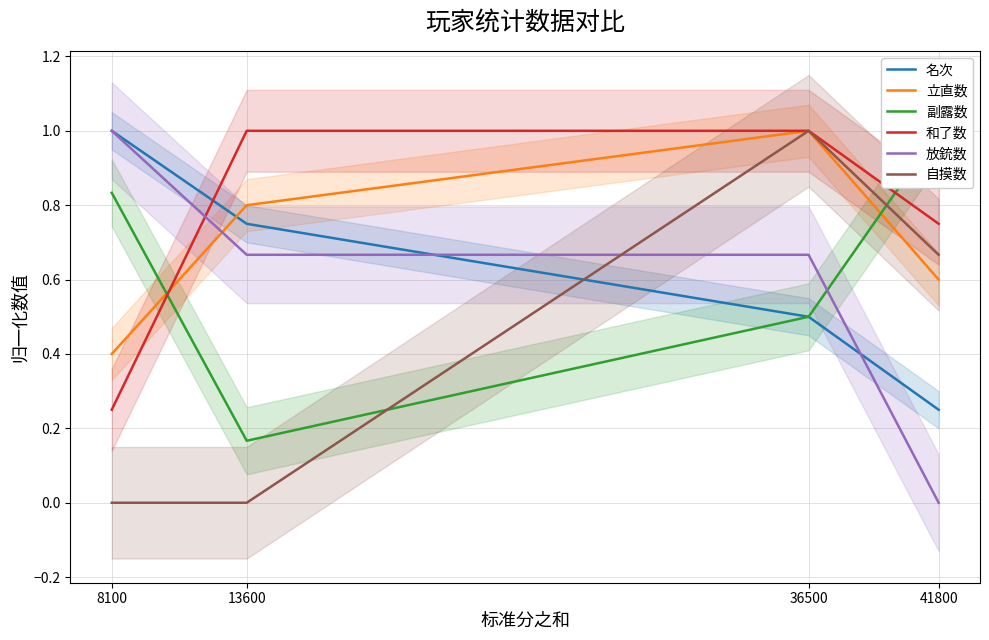

The 名次 series shows 0.5 at 36500. True or false?

True